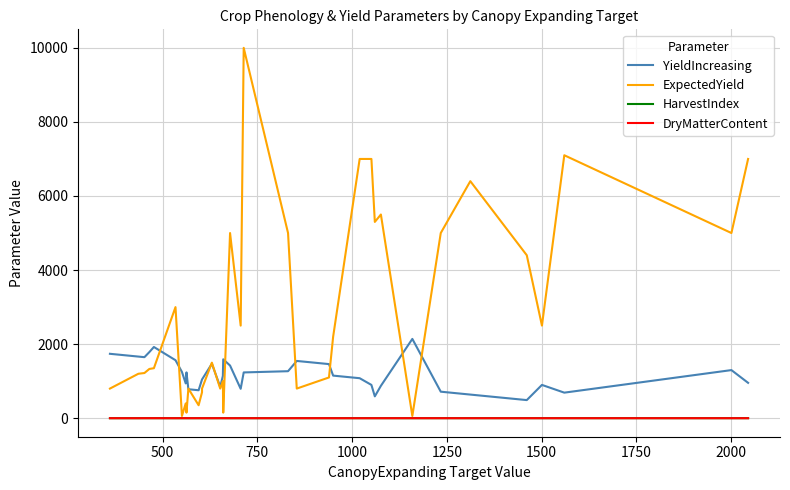

Reading left to right, list all the values displayed in this chart.

YieldIncreasing: 1739.0	1664.0	1648.0	1785.0	1923.0	1566.0	1249.0	939.0	1237.0	782.0	782.0	755.0	755.0	755.0	1046.0	1046.0	1470.0	848.0	848.0	1141.0	1590.0	1422.0	794.0	1236.0	1269.0	1546.0	1461.0	1150.0	1080.0	899.0	590.0	874.0	2141.0	716.0	638.0	489.0	899.0	690.0	1299.0	955.0
ExpectedYield: 800.0	1200.0	1220.0	1330.0	1350.0	3000.0	60.0	400.0	150.0	800.0	800.0	350.0	350.0	350.0	700.0	800.0	1500.0	800.0	800.0	1000.0	150.0	5000.0	2500.0	10000.0	5000.0	800.0	1100.0	2200.0	7000.0	7000.0	5300.0	5500.0	60.0	5000.0	6400.0	4400.0	2500.0	7100.0	5000.0	7000.0
HarvestIndex: 0.1	0.2	0.5	0.5	0.5	0.3	0.1	0.3	0.1	0.5	0.5	0.5	0.5	0.5	0.0	0.0	0.4	0.5	0.5	0.0	0.1	0.5	0.6	0.5	0.6	0.3	0.4	0.7	0.8	0.8	0.9	0.8	0.1	0.9	0.9	0.9	0.8	0.9	0.8	0.9
DryMatterContent: 0.1	0.1	0.9	0.9	0.9	0.1	0.8	0.9	0.8	0.2	0.2	0.9	0.9	0.9	1.0	1.0	0.2	0.9	0.9	1.0	0.8	0.1	0.5	0.1	0.1	0.9	0.9	0.1	0.1	0.1	0.2	0.1	0.8	0.2	0.2	0.2	0.2	0.2	0.1	0.1